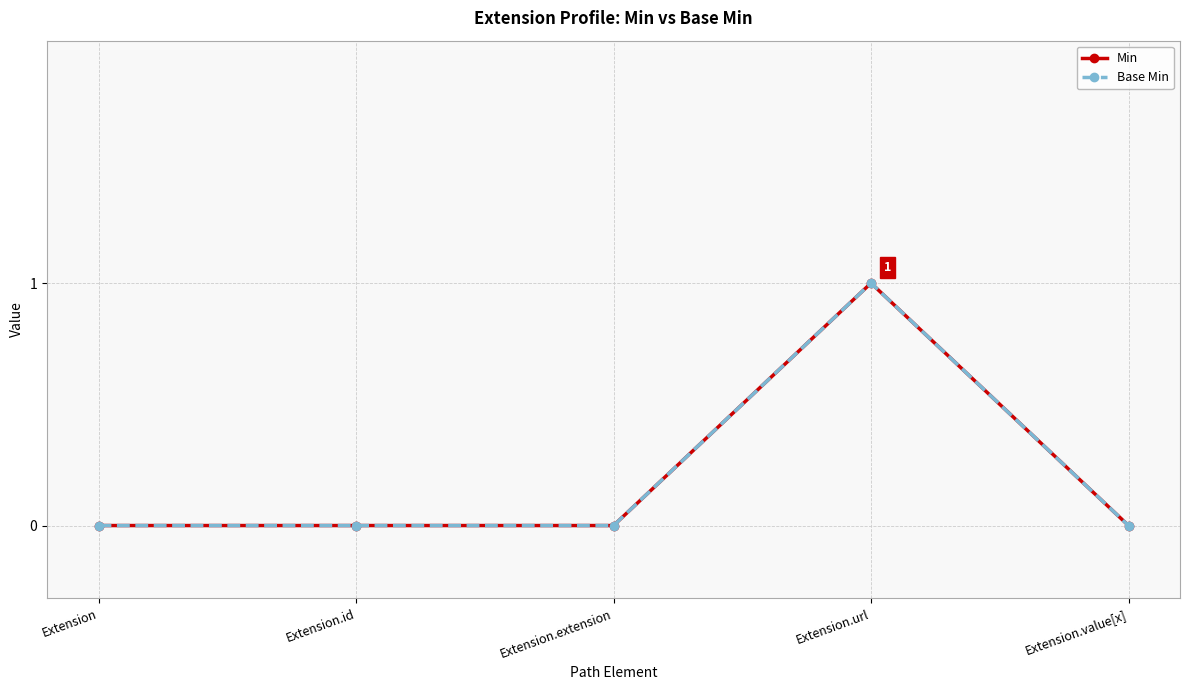

What is the maximum value for Min?

1